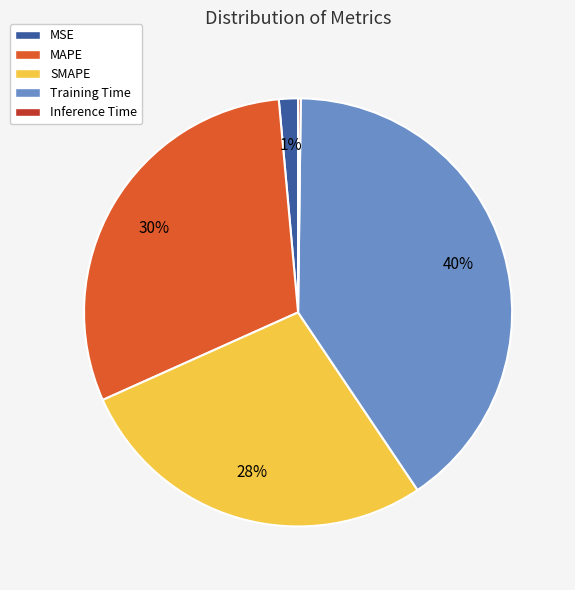

To the nearest percent, what is the average slice percentage?

20%